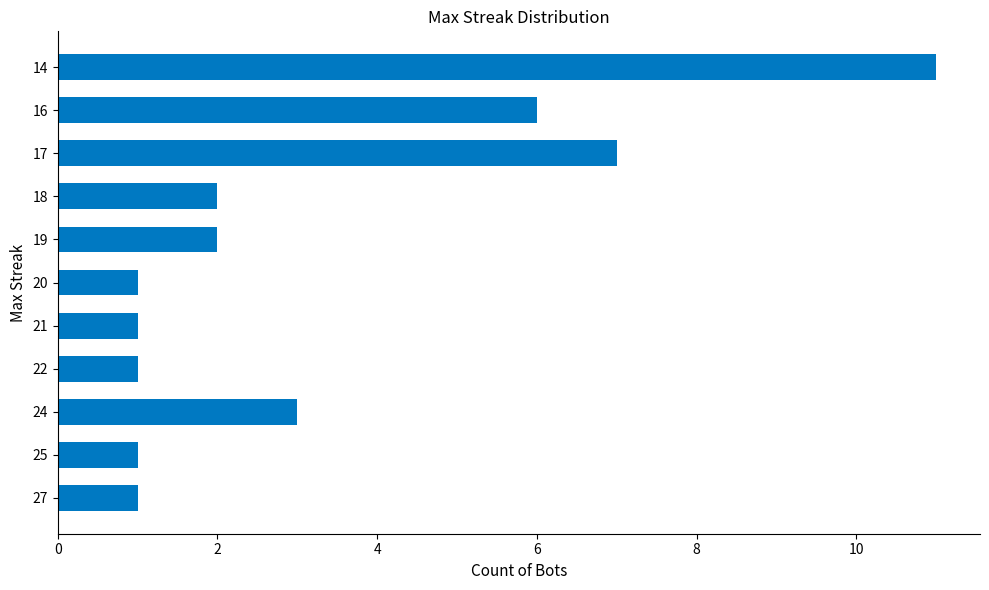

Which label corresponds to the largest value in the chart?

14